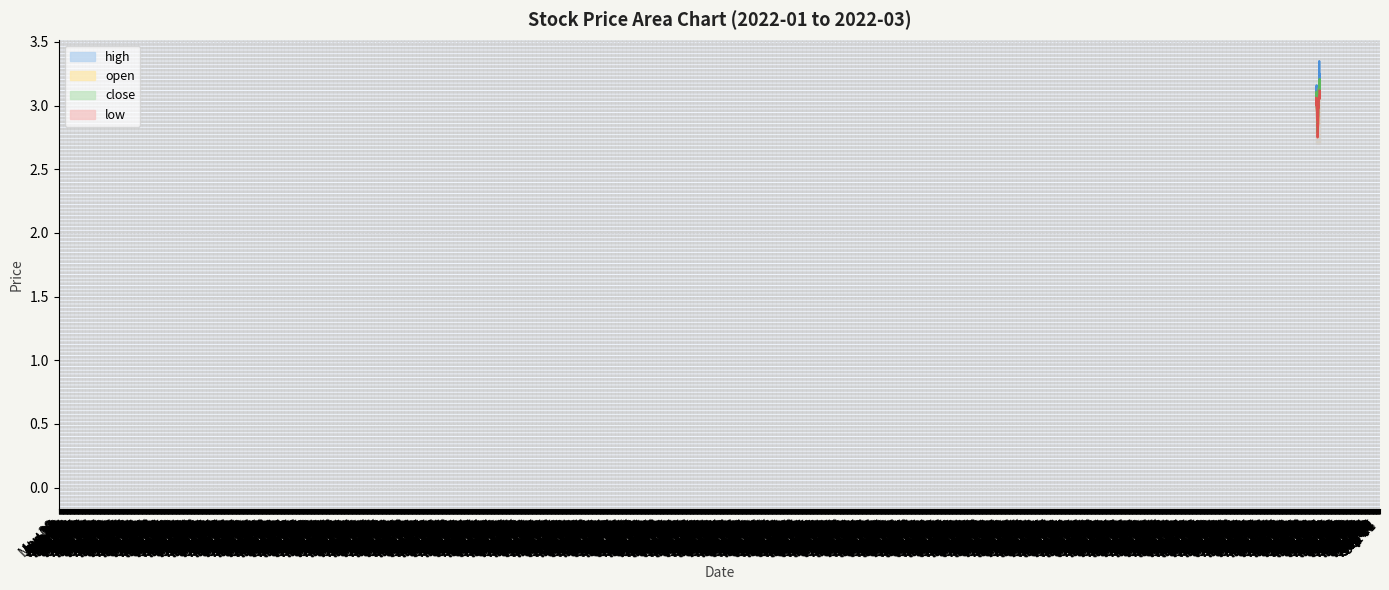

What is the label of the 4th point from the right?

2022-03-02